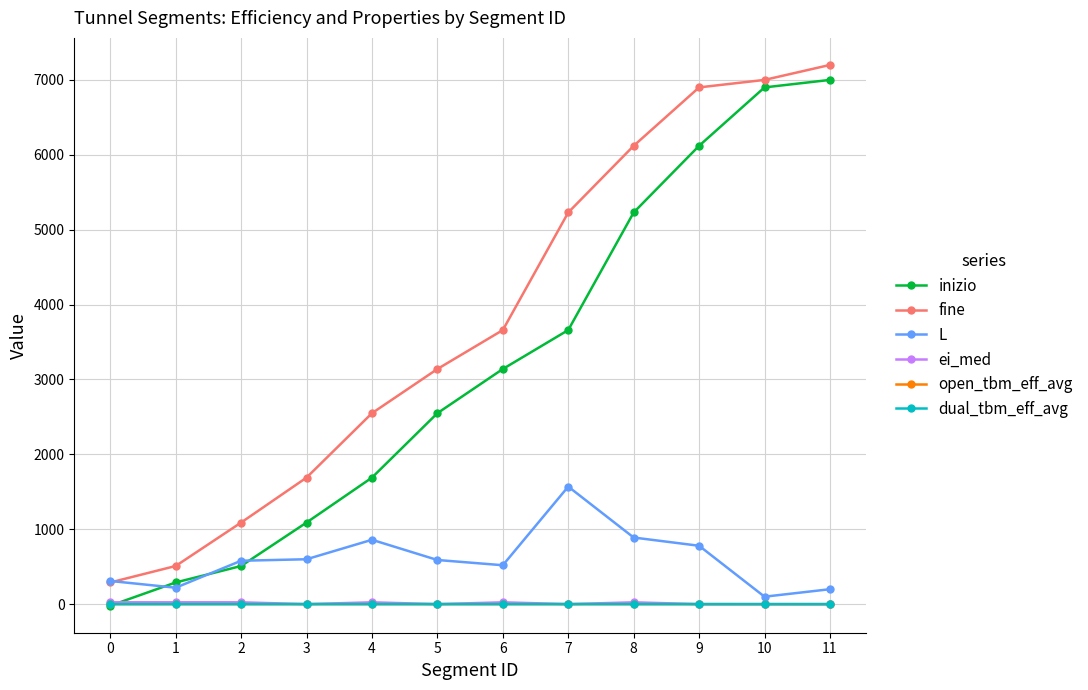

Which series has the largest range (max minus min)?

inizio